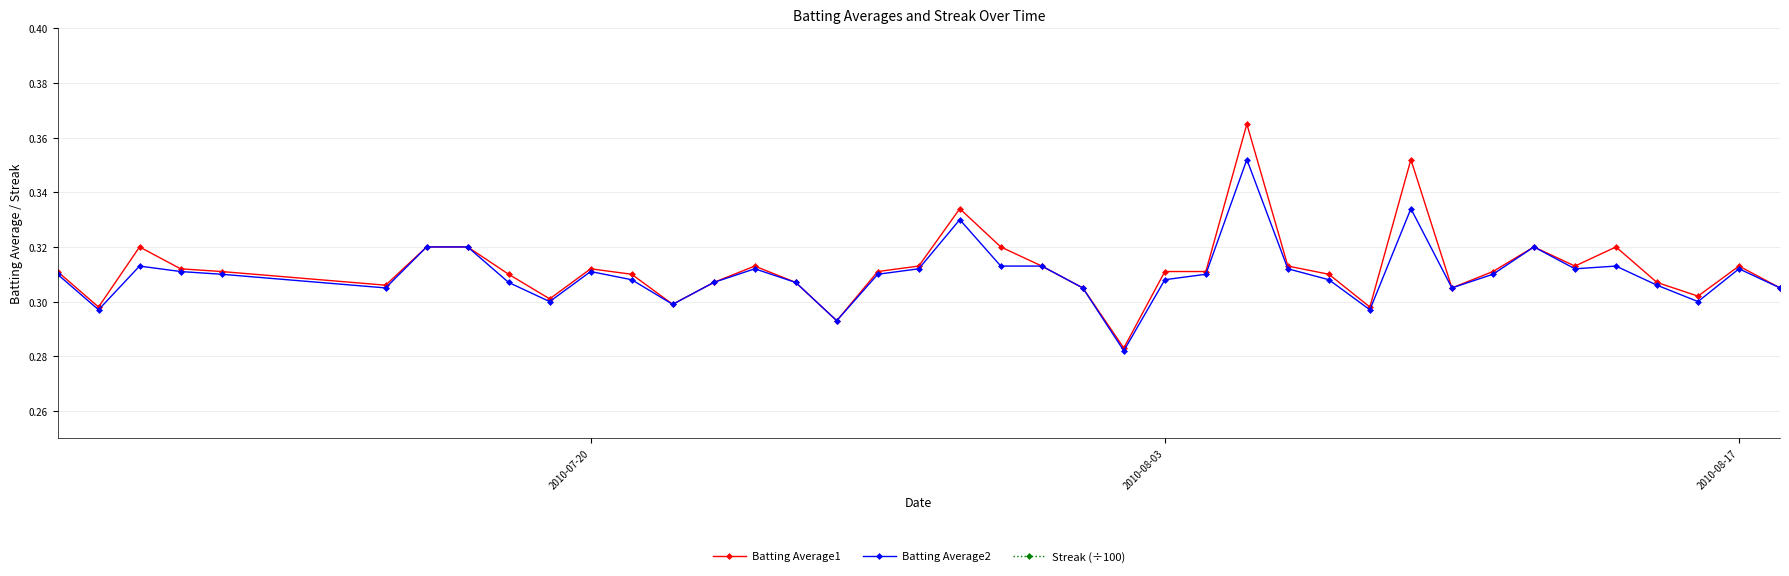

Count the Batting Average1 values in the range 0 to 1.

40